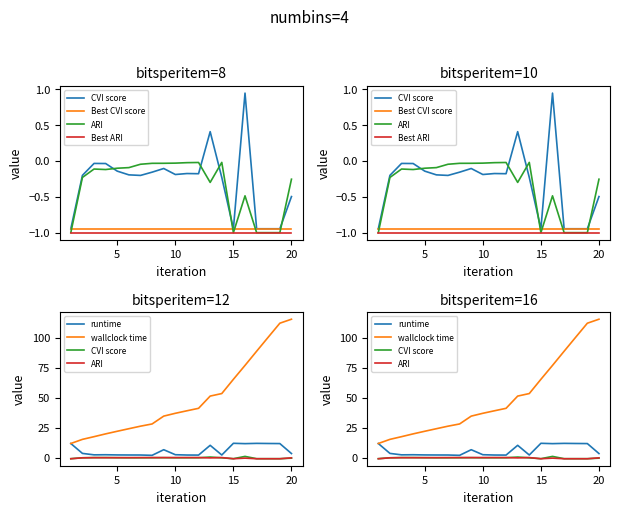

True or false: ARI and wallclock time intersect in this chart.

False